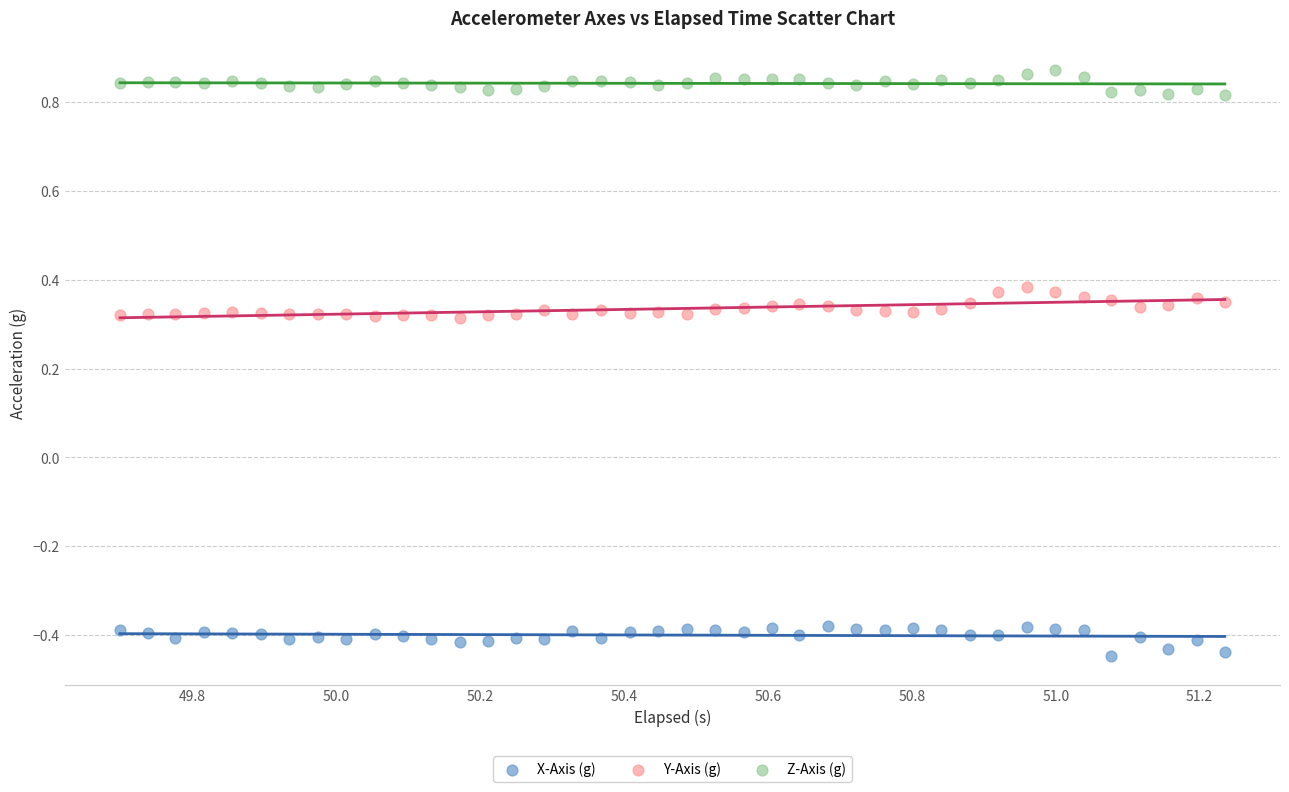

Across all data points, what is the range of Y values (max minus min)?

1.3